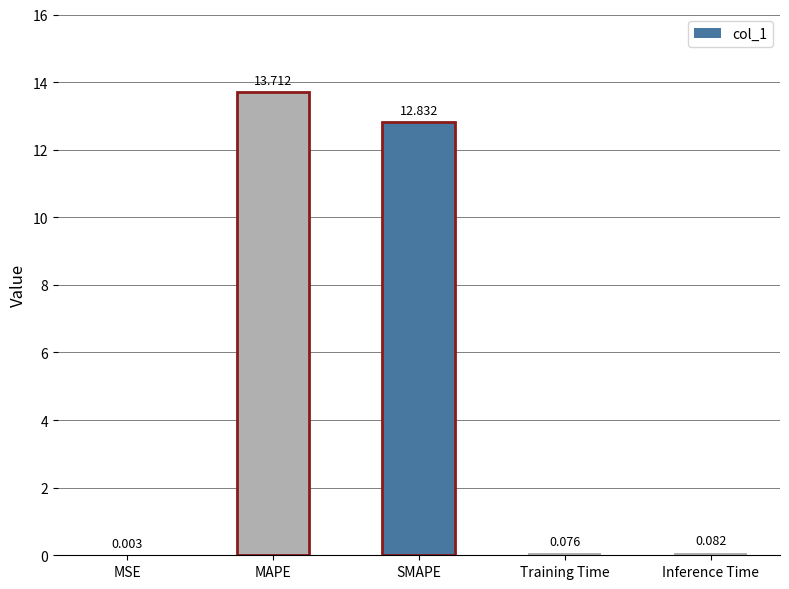

At which label is the value closest to 6?

Inference Time